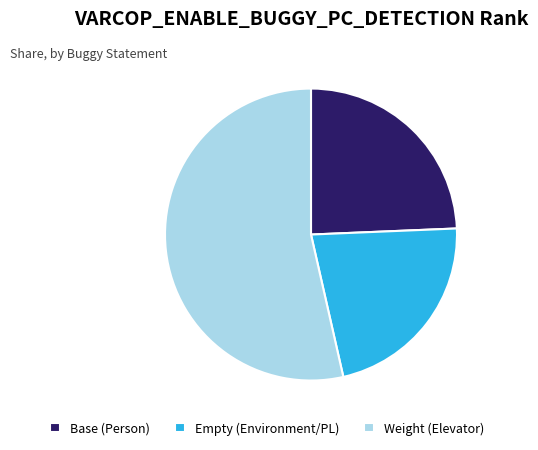

Does Weight (Elevator) represent more than half of the total?

Yes